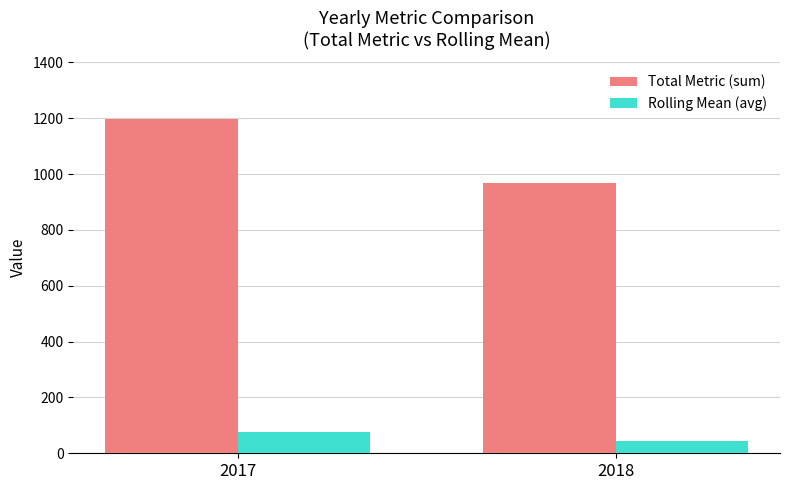

Which series has the largest total across all categories?

Total Metric (sum)